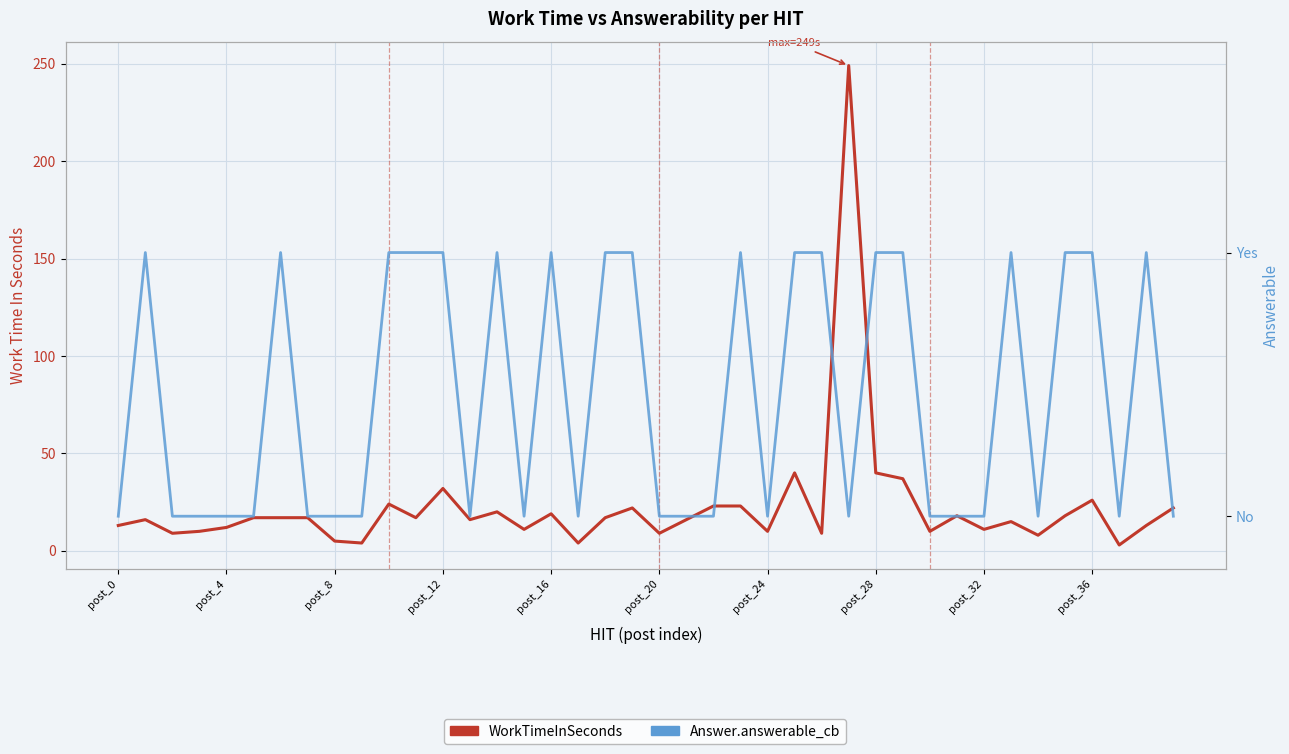

At which category does Answer.answerable_cb reach its first local valley?

13